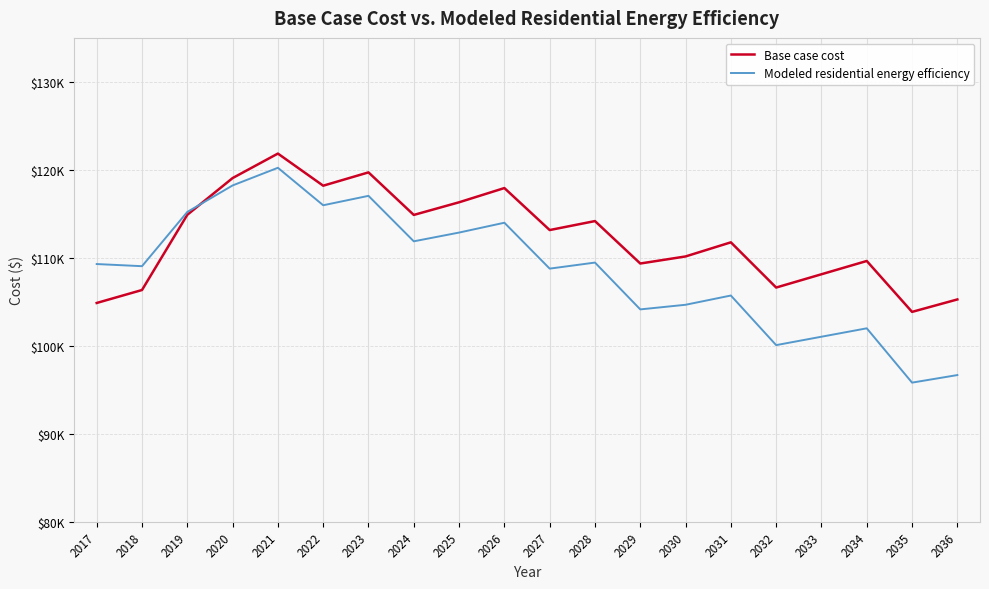

Between 2024 and 2026, which series saw the biggest shift?

Base case cost